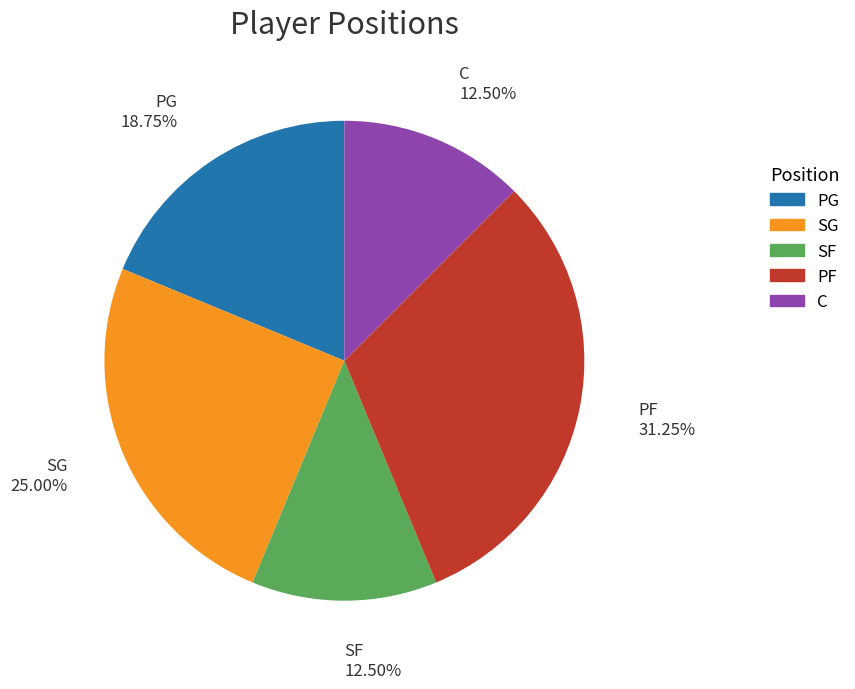

Which slice is the largest?

PF